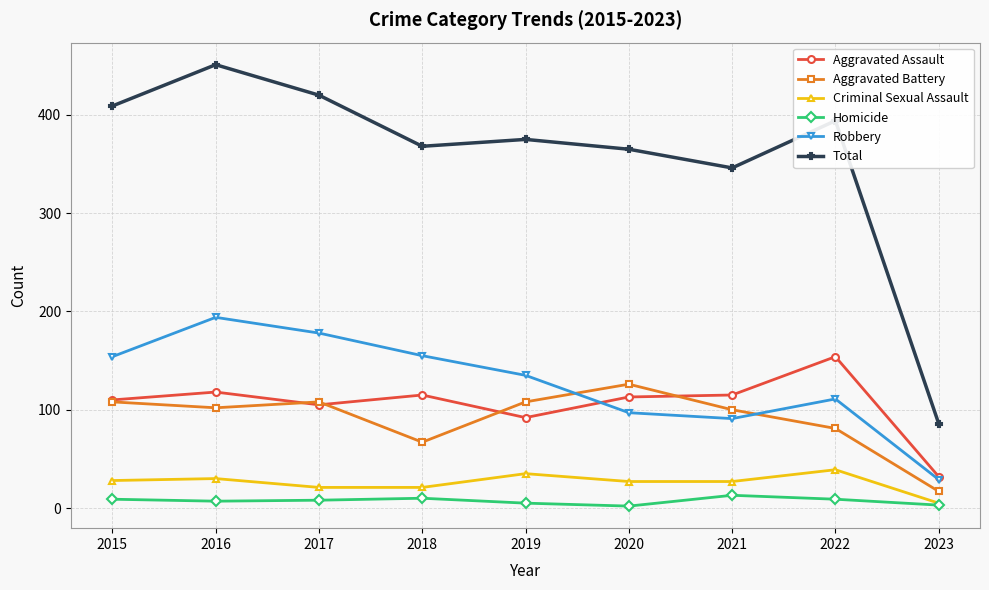

What is the maximum value for Criminal Sexual Assault?

39